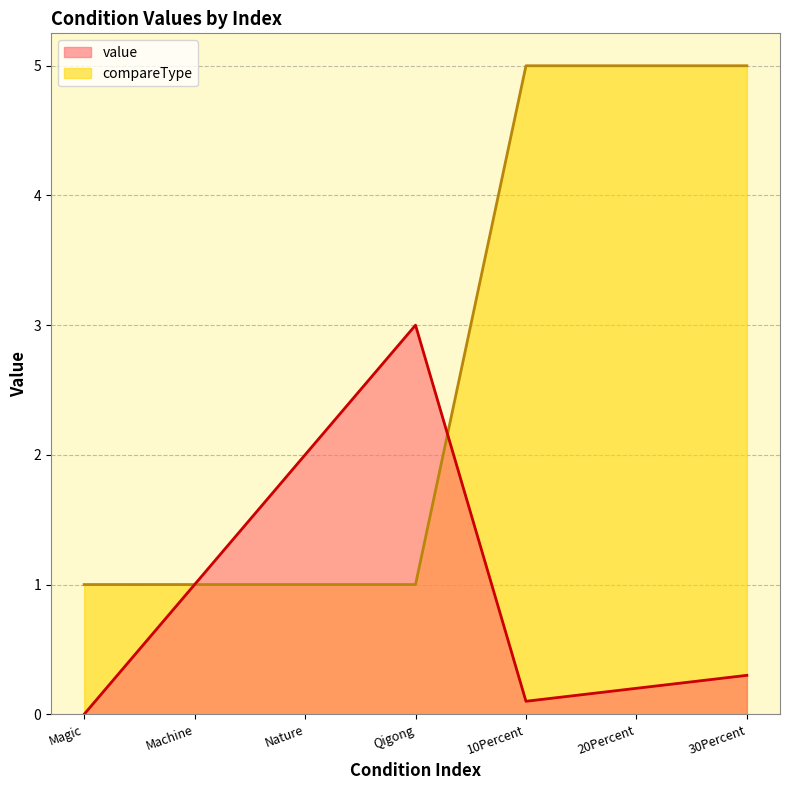

At which category is the sum across all series the highest?

30Percent